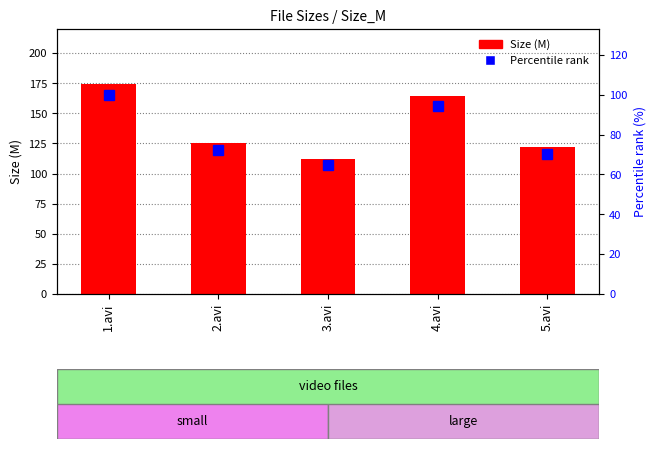

What is the total value across all series at 4.avi?

258.3